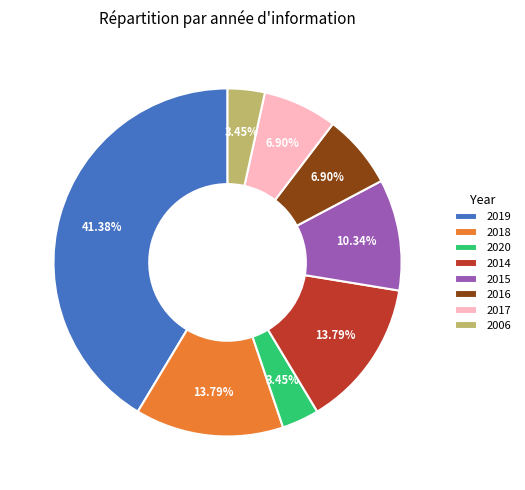

To the nearest percent, what portion does 2019 represent?

41%